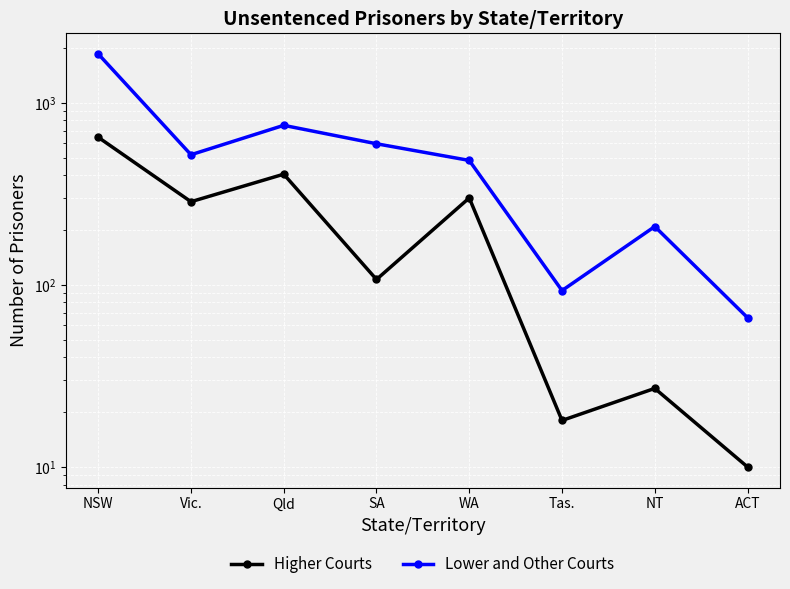

At which label does Lower and Other Courts first exceed 518?

NSW